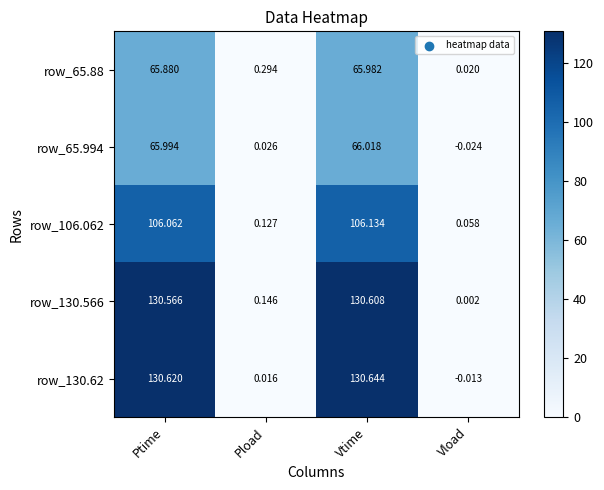

How many negative values does the row_130.62 series have?

1